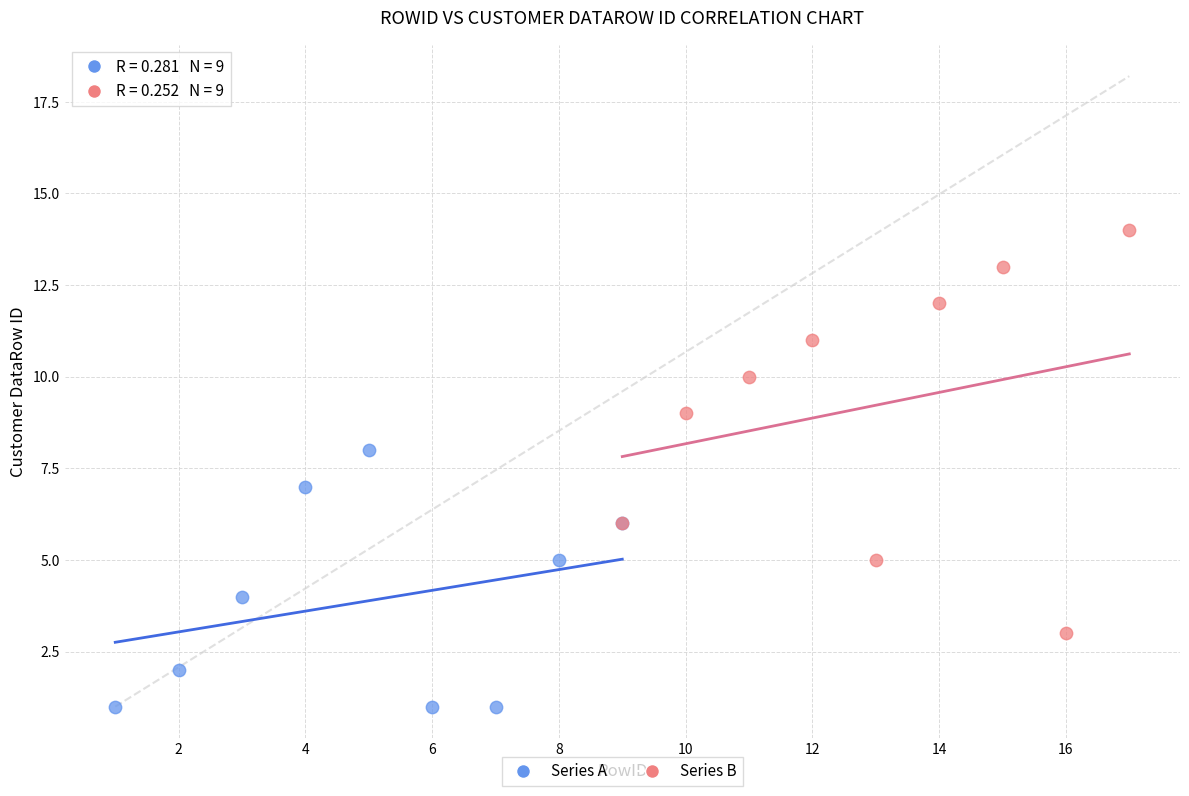

Which series contains the highest Y value?

Series B